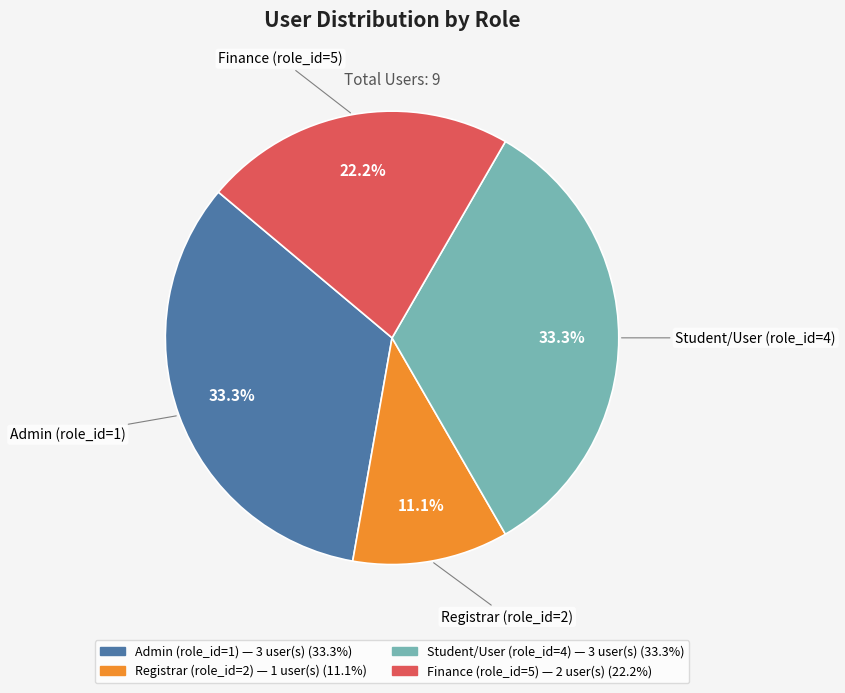

How many segments does this pie chart have?

4